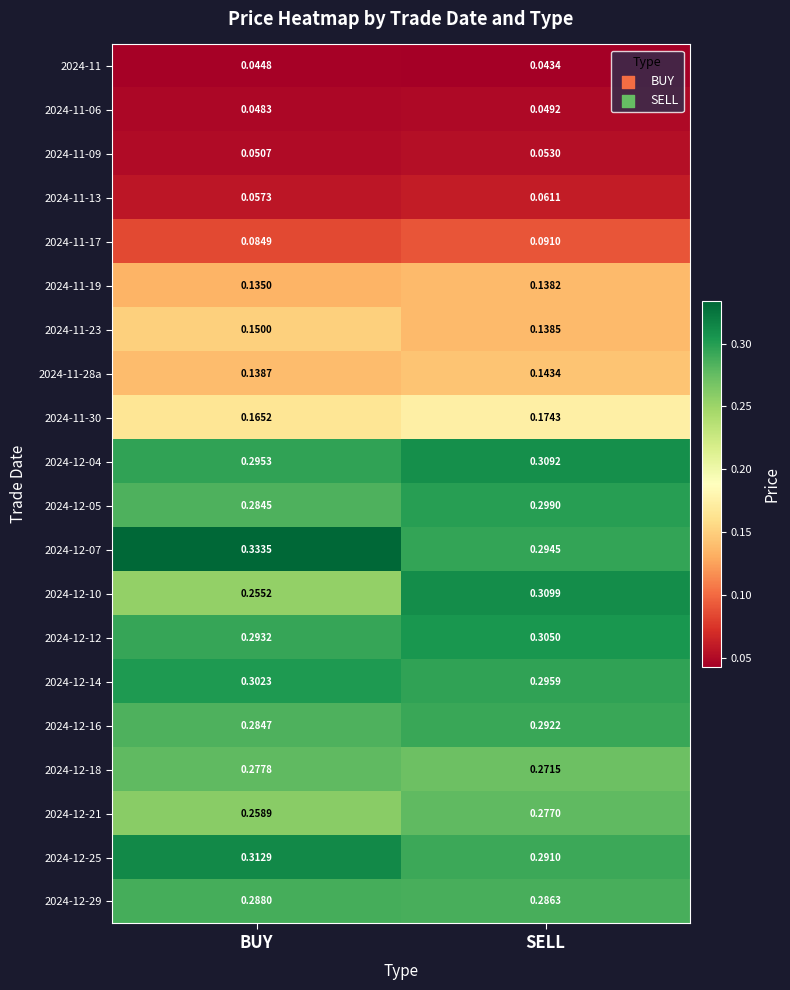

Where is 2024-12-16 nearest to the value 0?

BUY